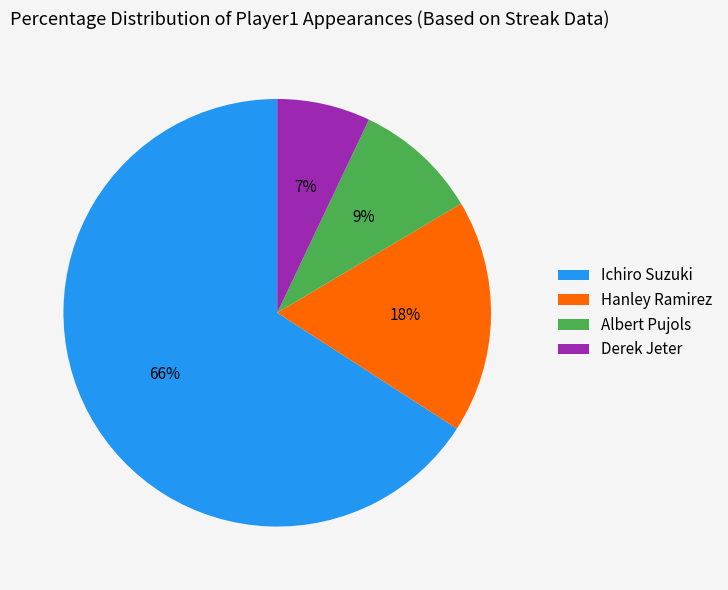

What is the largest slice in the pie chart?

Ichiro Suzuki